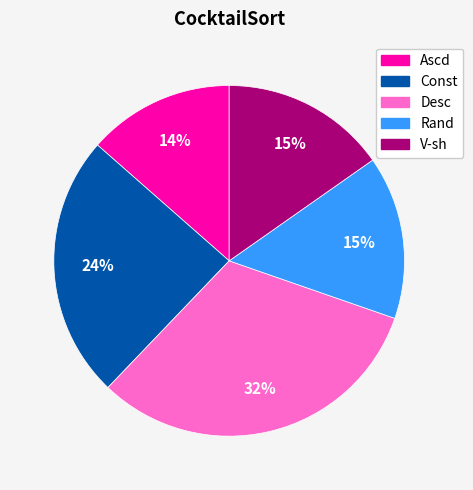

What is the smallest slice in the pie chart?

Ascd